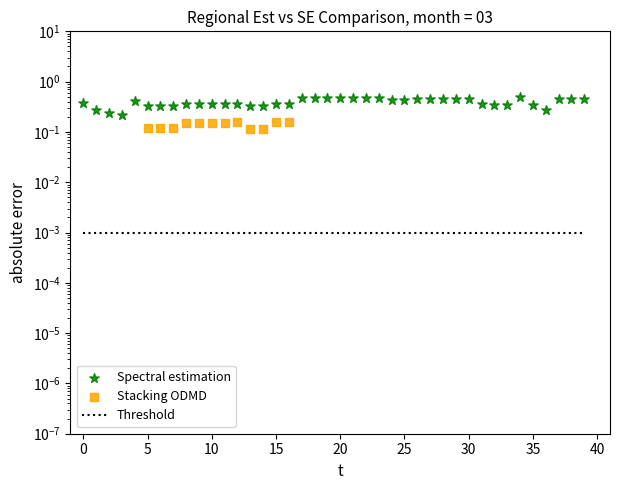

What is the total value across all series at 36?

0.3